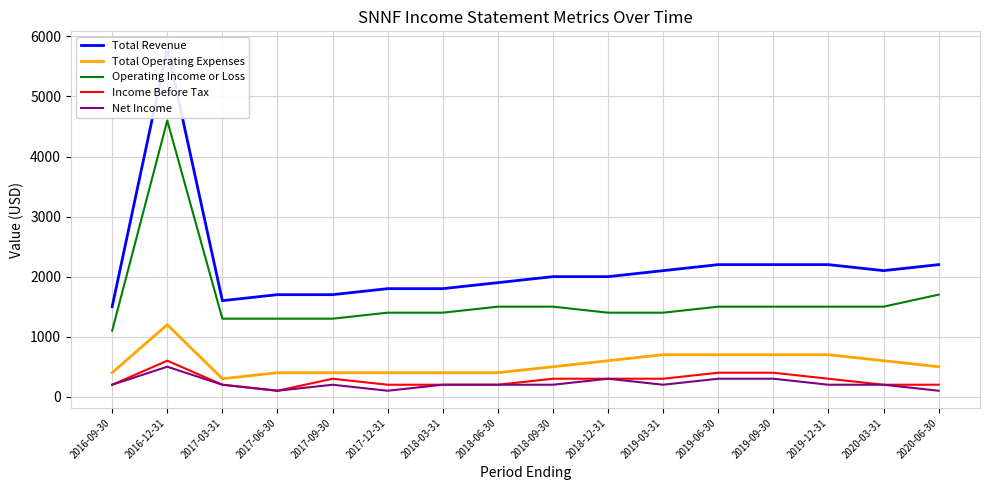

What is the label of the 4th point from the left?

2017-06-30